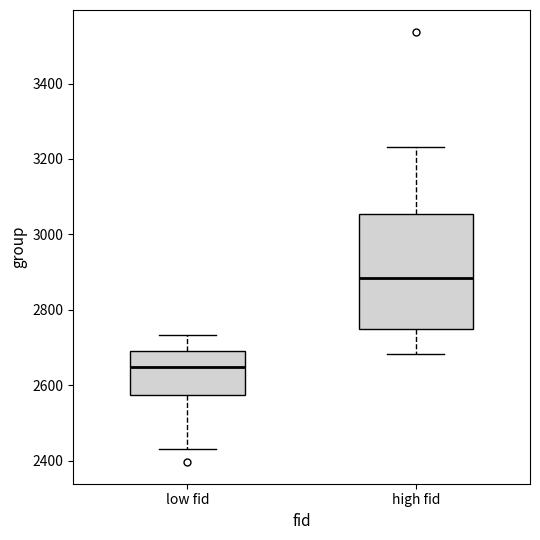

Reading left to right, transcribe this box plot: for each box, give where its median line is, the range the box spans, and where its two whiskers end, as read against the y-axis. The values are not printed on the chart, so give them approximately, as read against the axis.

low fid: median 2640, box 2580 to 2700, whiskers 2440 to 2740
high fid: median 2880, box 2740 to 3060, whiskers 2680 to 3240